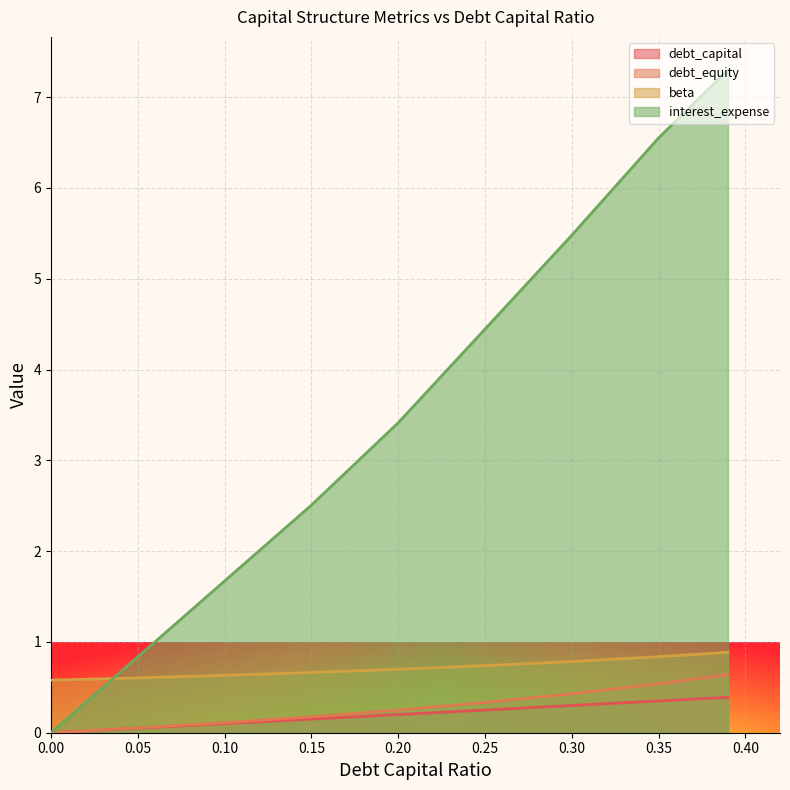

How many intersections are there between interest_expense and beta?

1